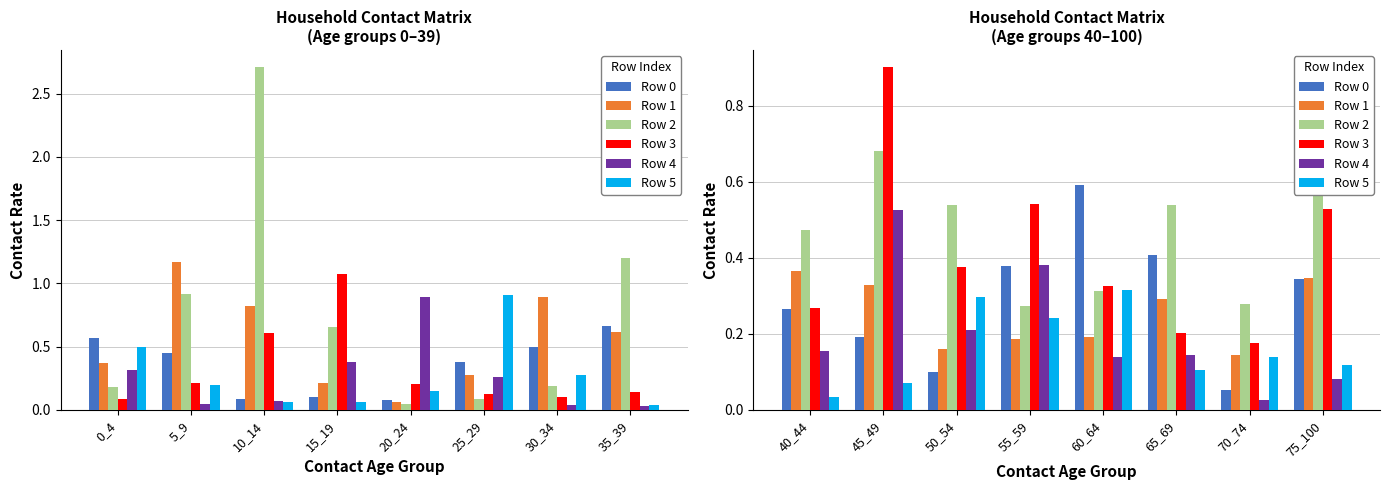

What are all the series names shown in the legend?

Row 0, Row 1, Row 2, Row 3, Row 4, Row 5